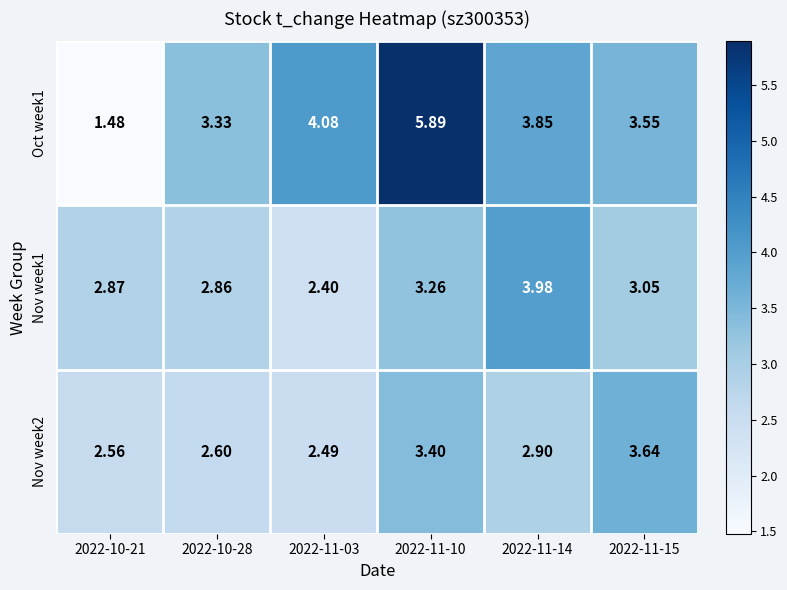

Which series has the widest spread of values?

Oct week1